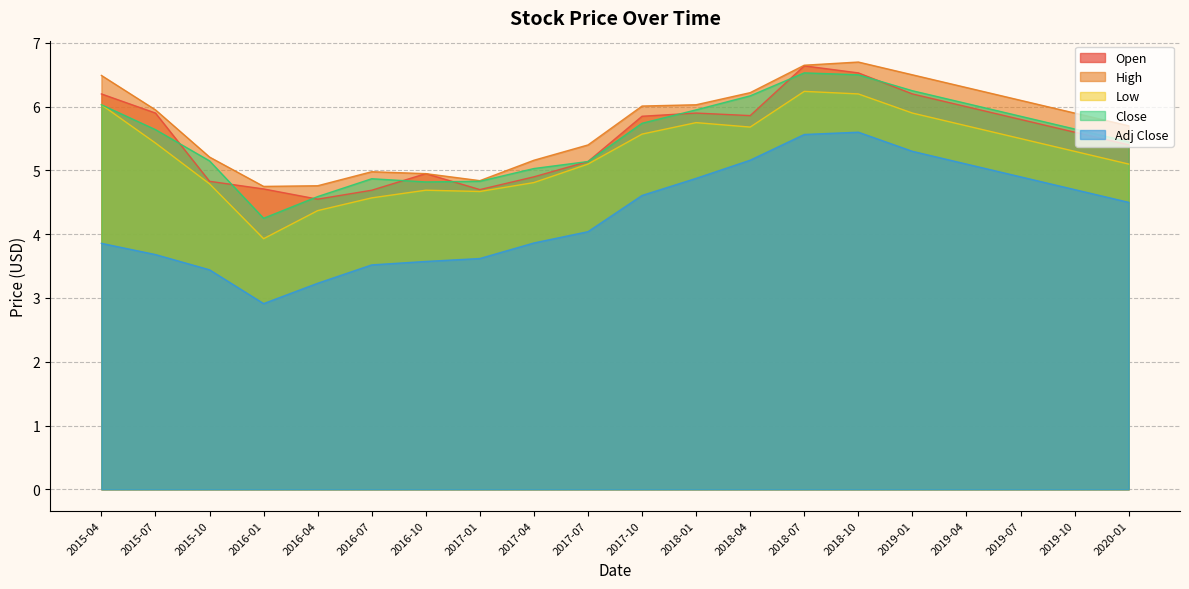

True or false: High and Close intersect in this chart.

False